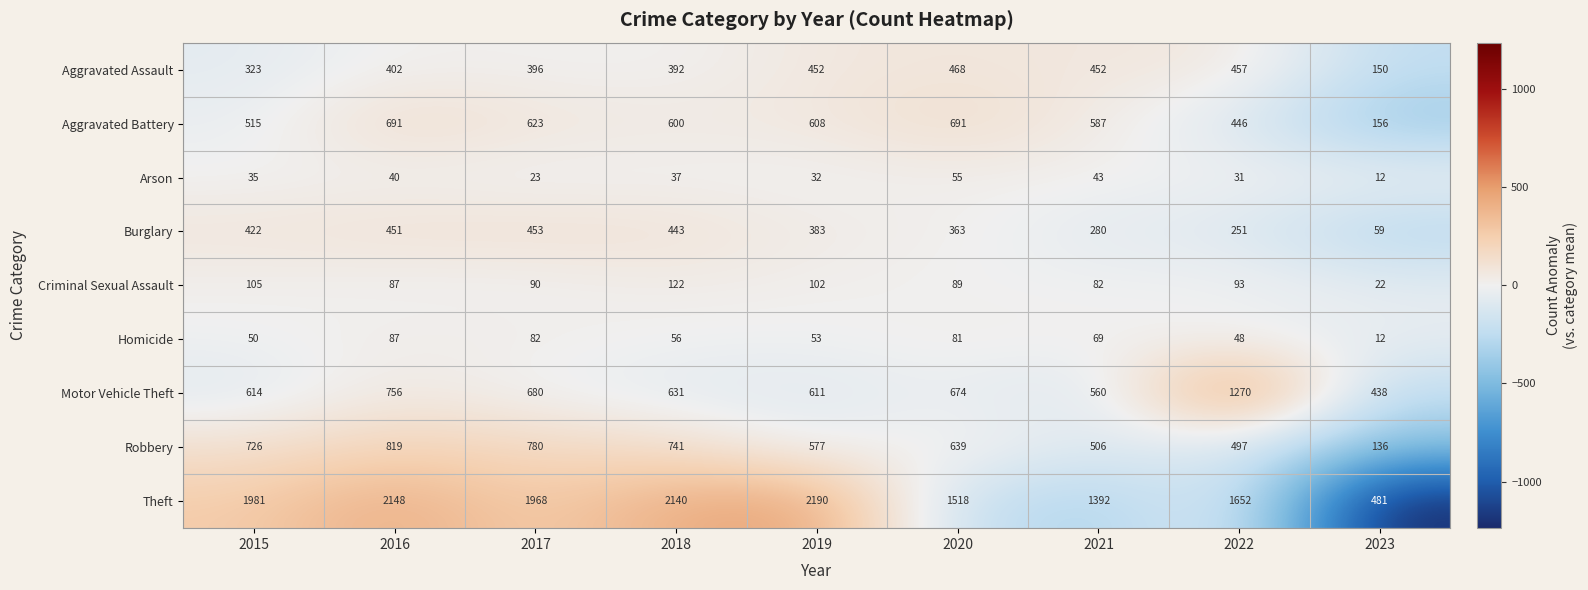

Between 2019 and 2023, which series saw the biggest shift?

Theft